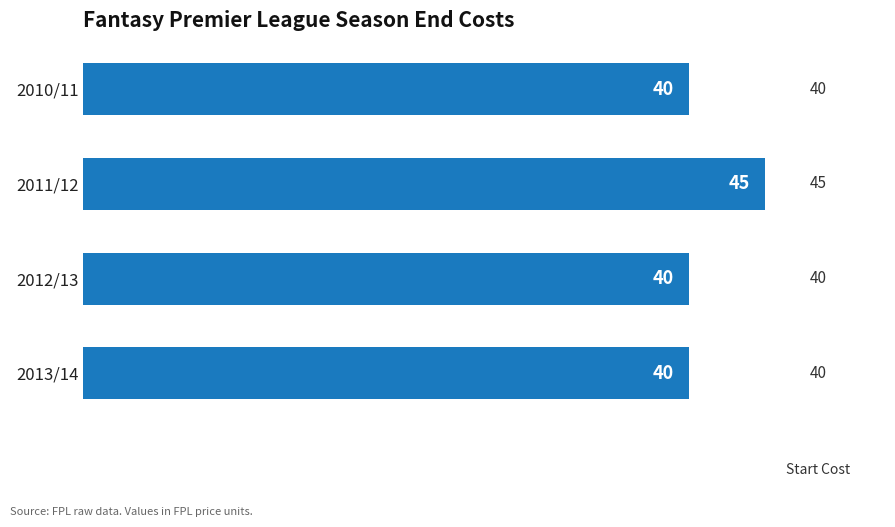

How many values are between 40 and 45?

4